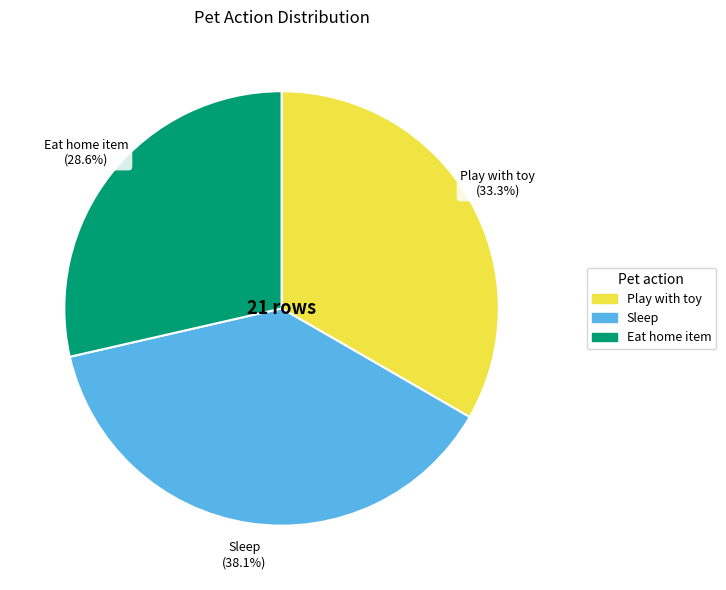

The Eat home item slice represents 38% of the pie. True or false?

False